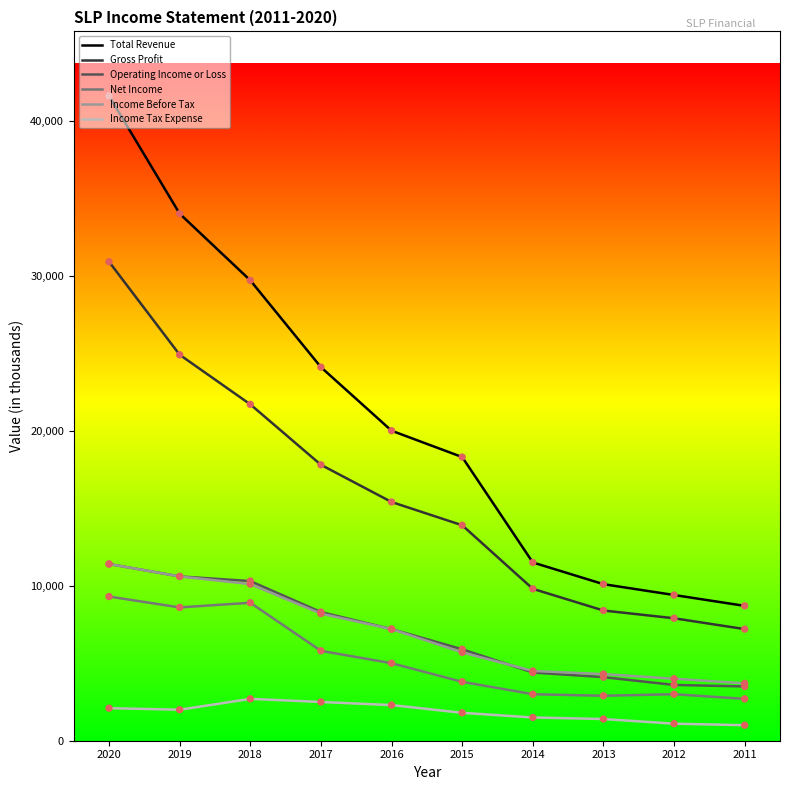

At how many categories does at least one series exceed 5058?

10